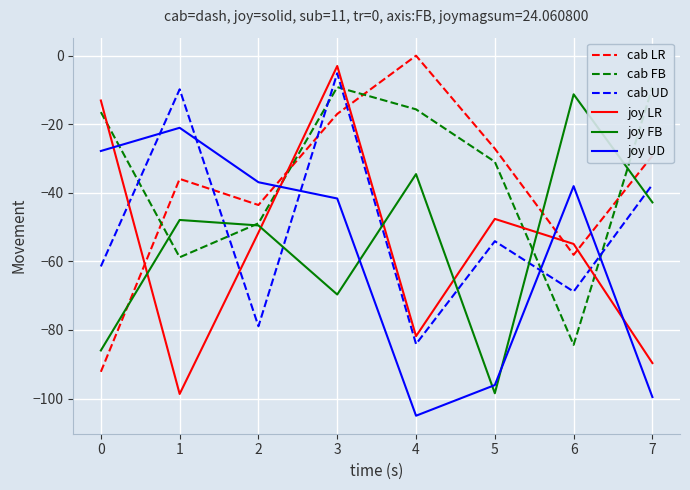

What are all the series names shown in the legend?

cab LR, cab FB, cab UD, joy LR, joy FB, joy UD